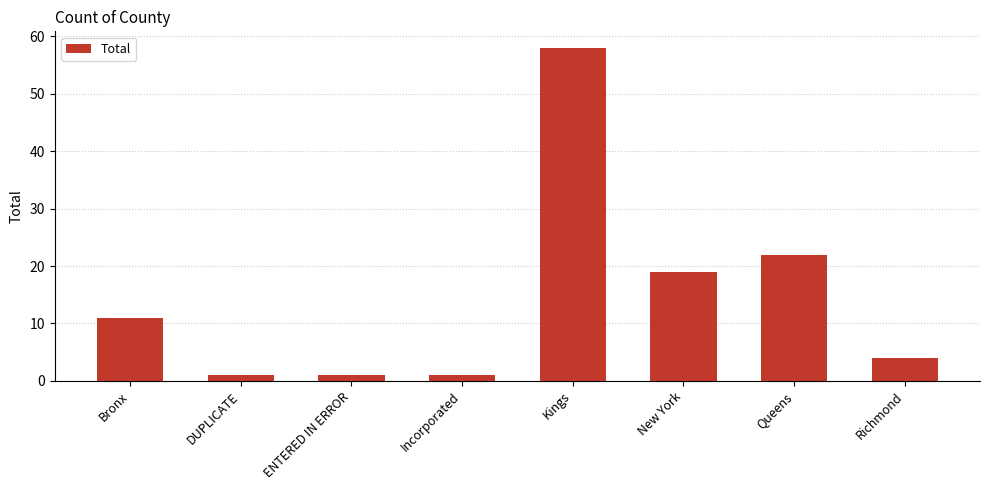

What is the value of the 5th bar from the left?

58